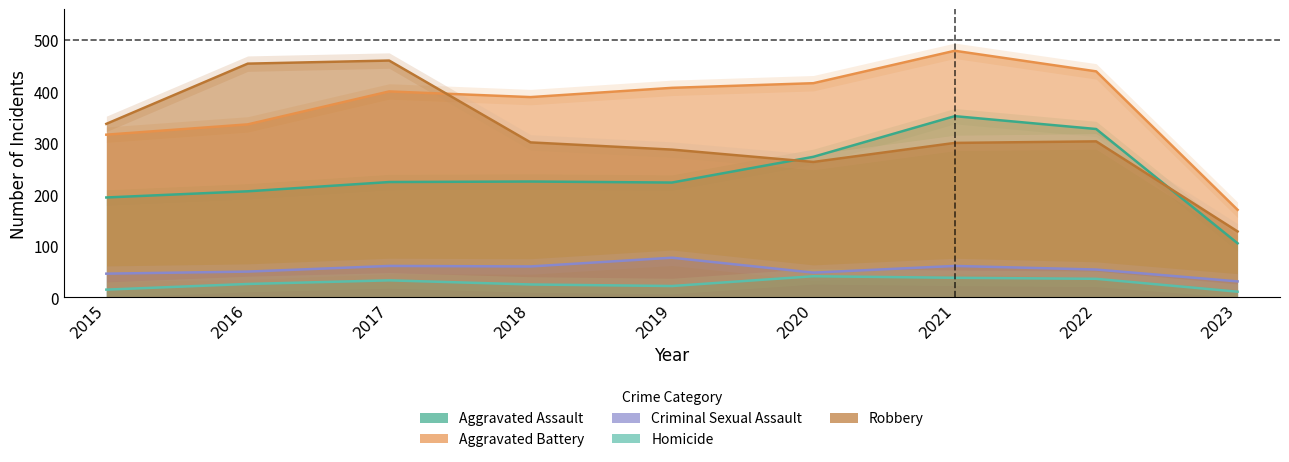

Reading right to left, transcribe all the data shown in this chart.

Aggravated Assault: 105	327	352	273	223	225	224	206	194
Aggravated Battery: 170	439	479	416	407	389	400	336	316
Criminal Sexual Assault: 31	54	61	48	77	60	61	50	46
Homicide: 11	36	38	41	22	25	33	26	15
Robbery: 128	303	300	263	287	301	460	454	337